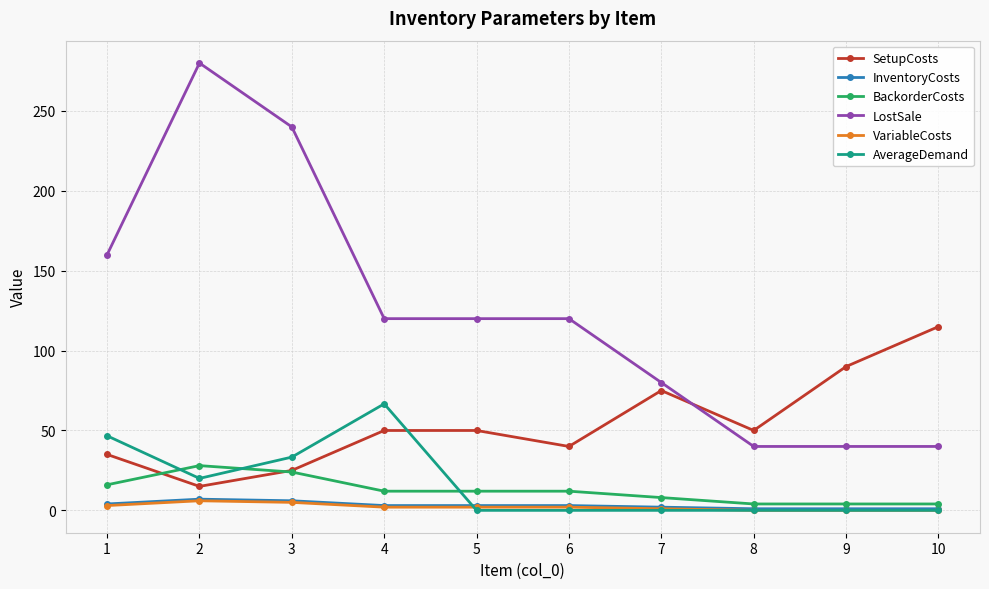

What is the difference between the maximum and minimum values in the BackorderCosts series?

24.0